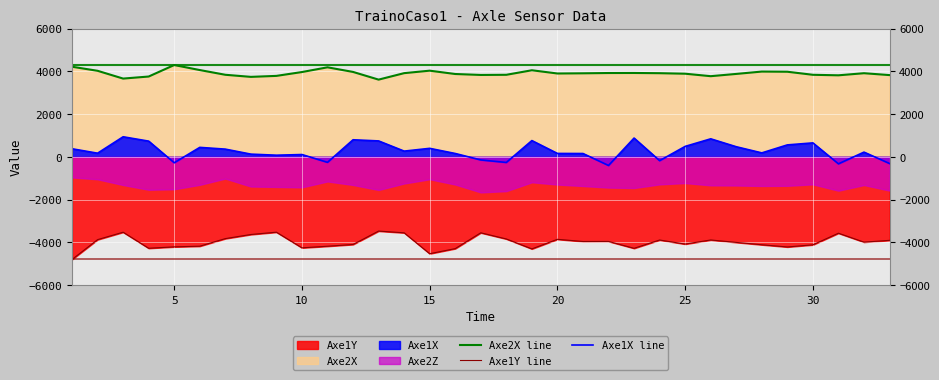

The value of Axe2X line at 10 is 1333. True or false?

False